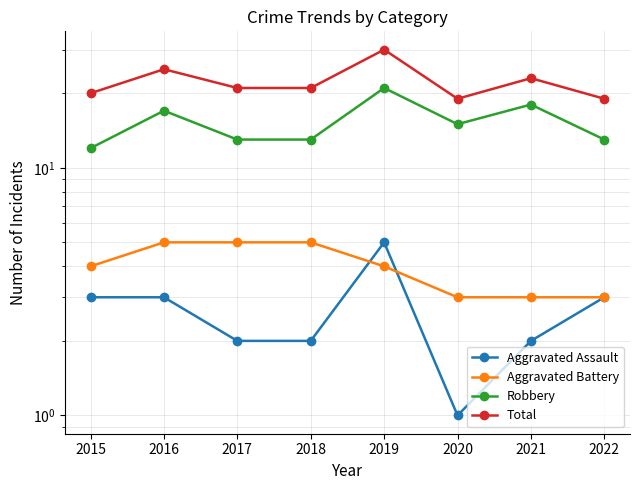

How many Aggravated Assault values are between 2 and 3?

6